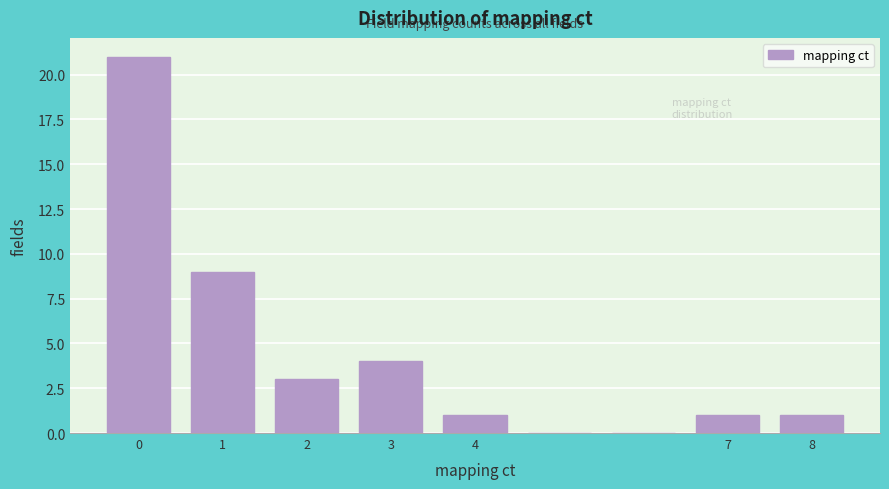

How tall is the bar that spans 6.5 to 7.5 on the x-axis? The values are not printed on the chart, so give them approximately, as read against the axis.

1